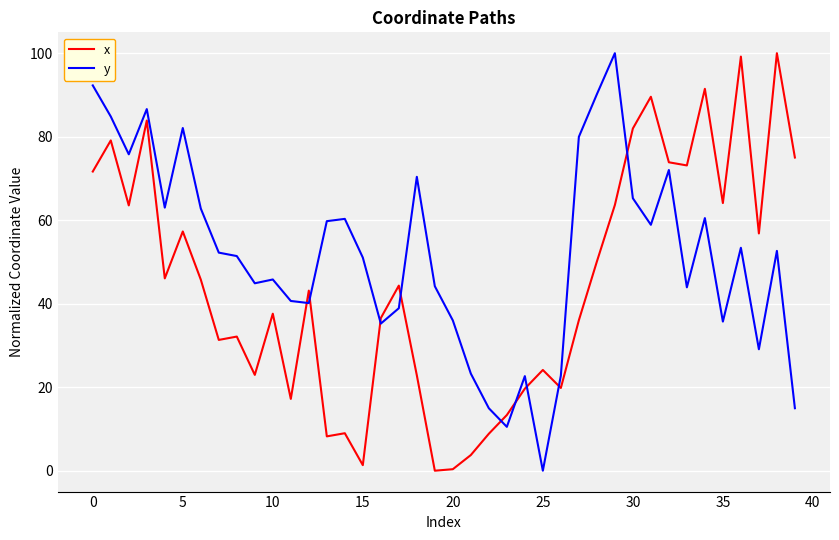

What is the difference between the maximum and minimum values in the x series?

100.0